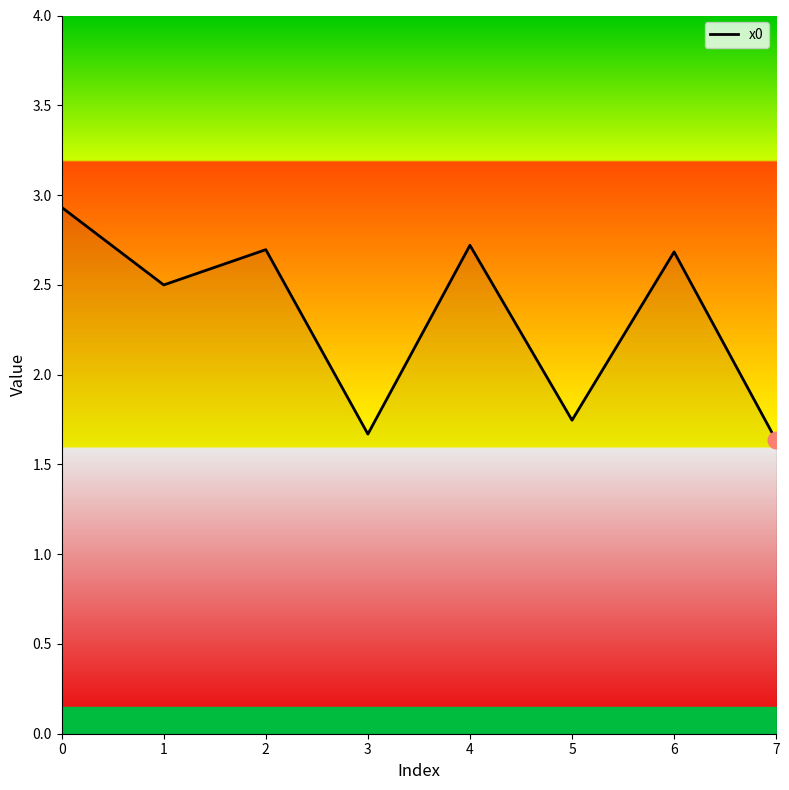

The chart shows a value of 1.6 at 7. True or false?

True